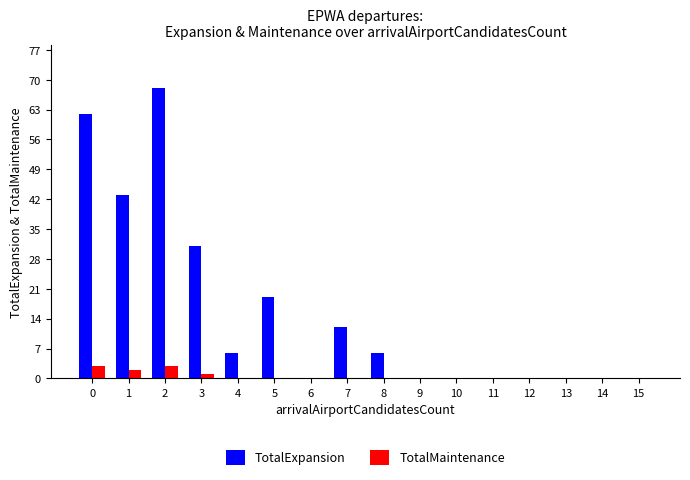

True or false: TotalMaintenance has a value of 0 at 8.

True